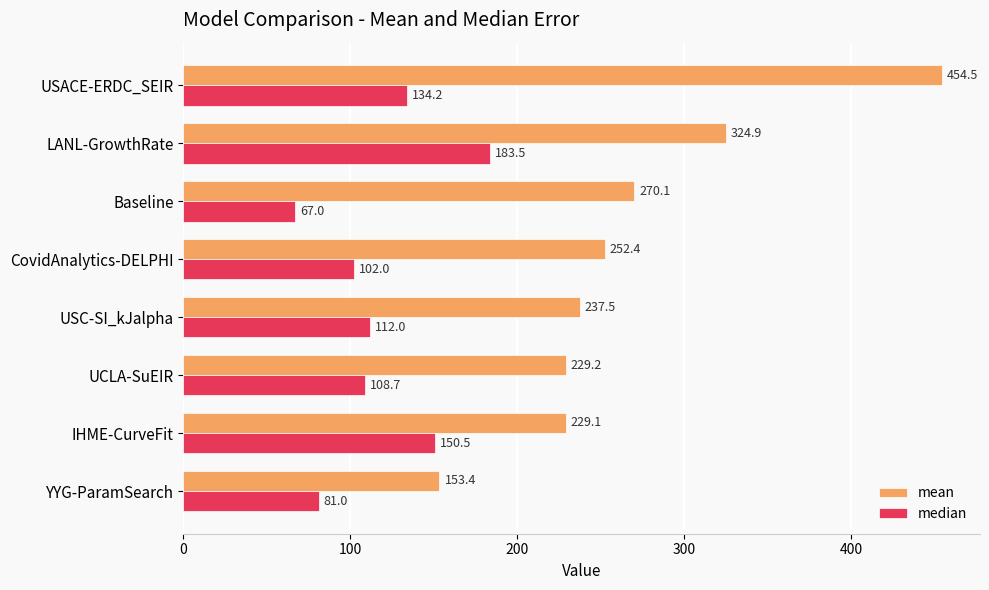

Is it true that mean equals 426.7 at USC-SI_kJalpha?

False